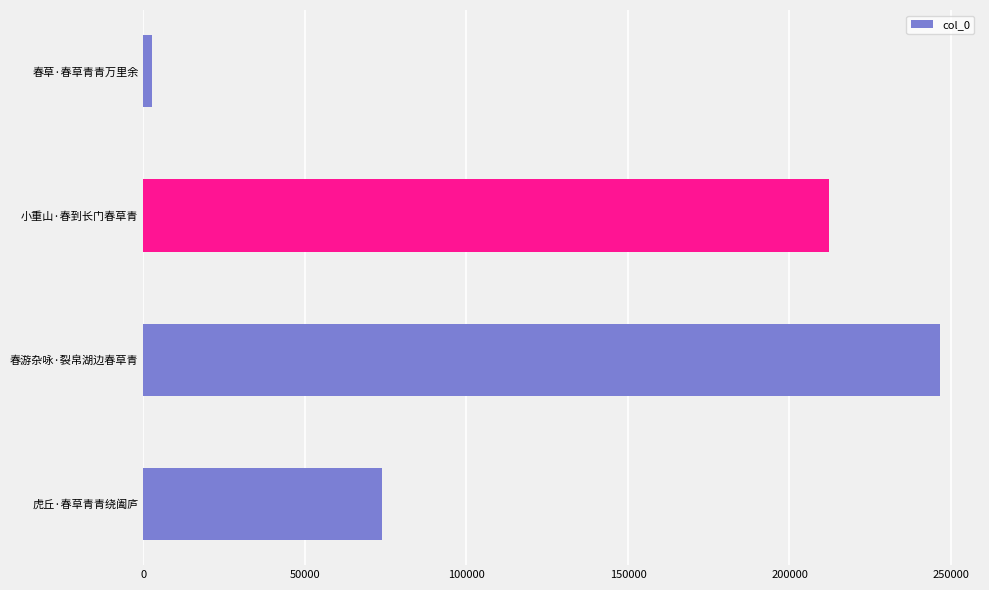

Rank the categories by value from highest to lowest.

春游杂咏·裂帛湖边春草青, 小重山·春到长门春草青, 虎丘·春草青青绕阖庐, 春草·春草青青万里余